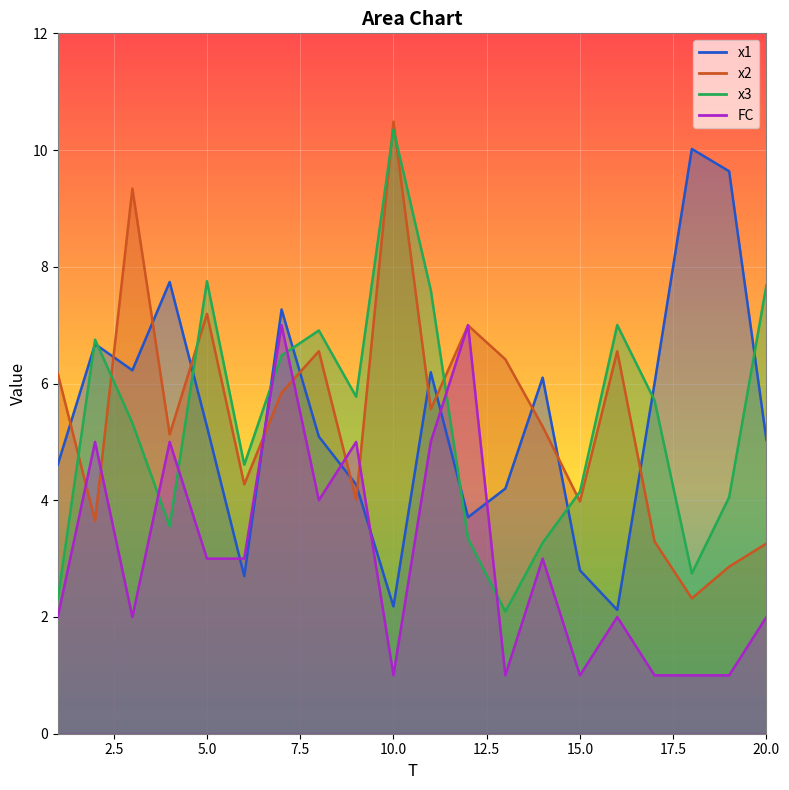

What is the value of the FC point at the 5th from the left?

3.0